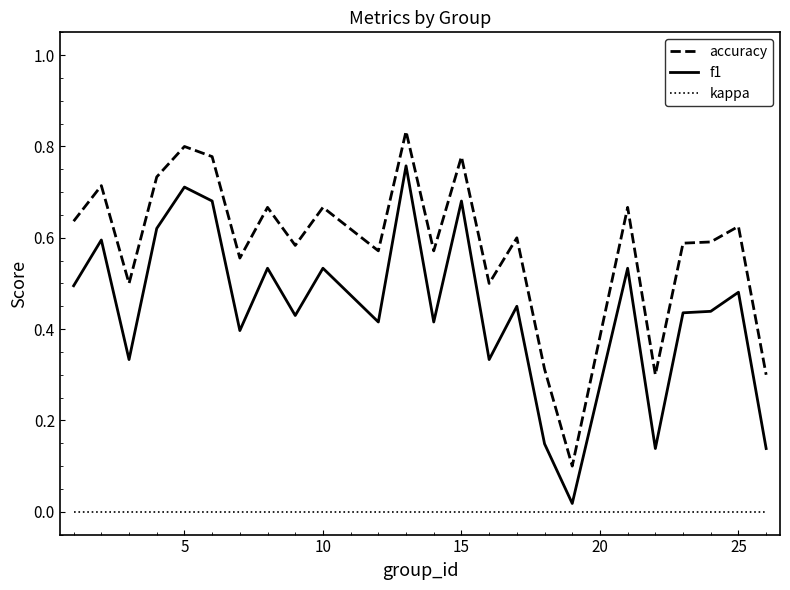

Which series has the largest total across all categories?

accuracy